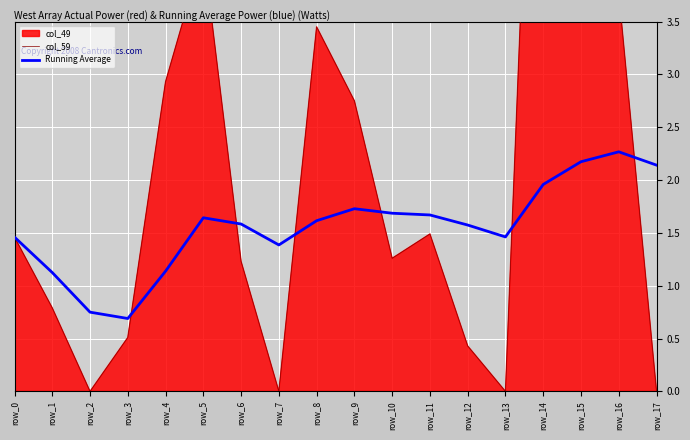

The Running Average series shows 1.6 at row_12. True or false?

True